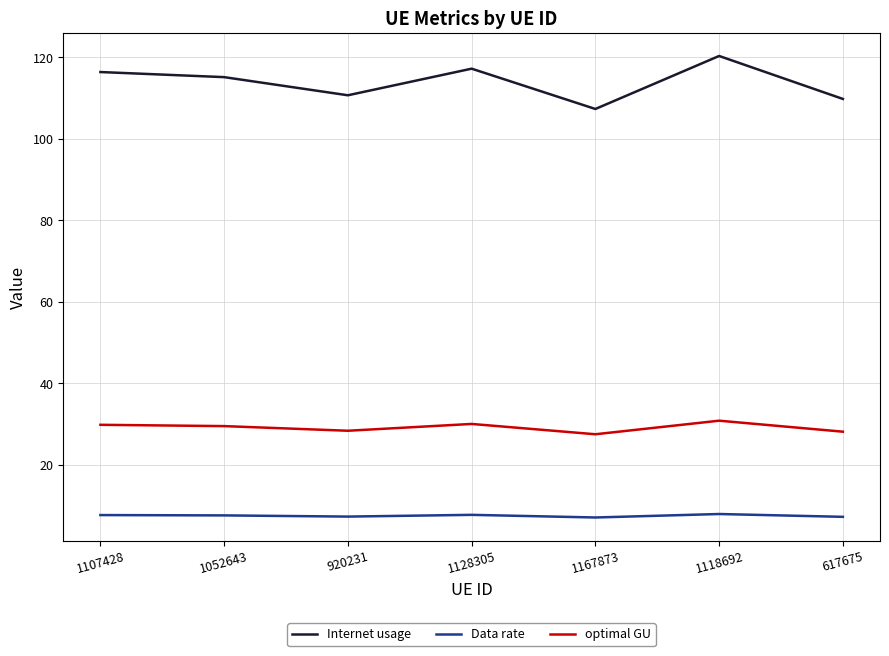

List the series in order of their peak value, highest first.

Internet usage, optimal GU, Data rate